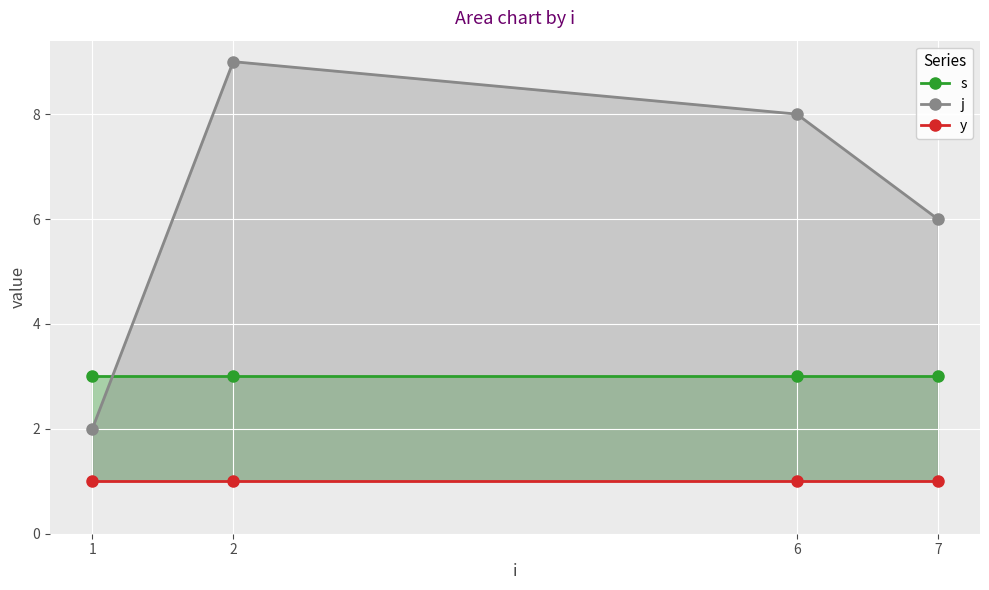

Which category has the lowest value in the j series?

1